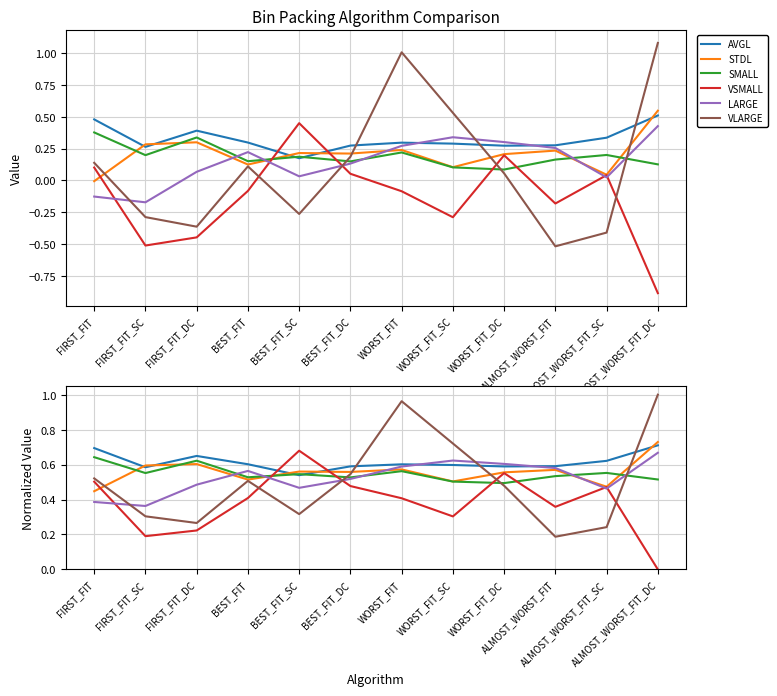

How many lines are shown in the chart?

6